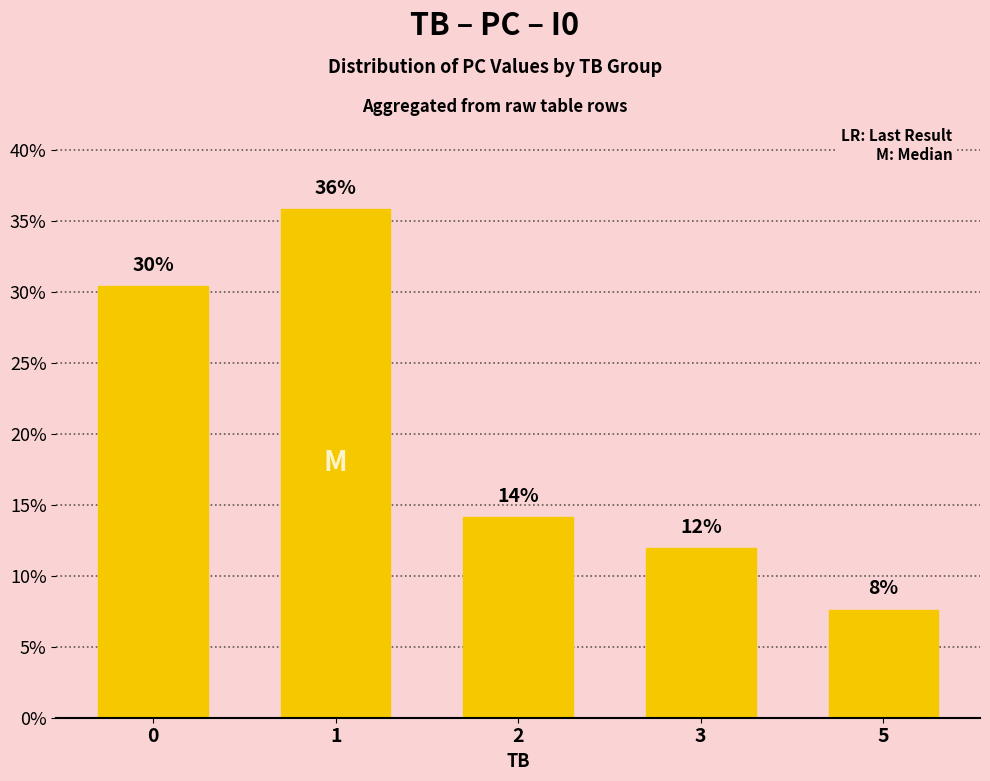

How many bars are there in total?

5